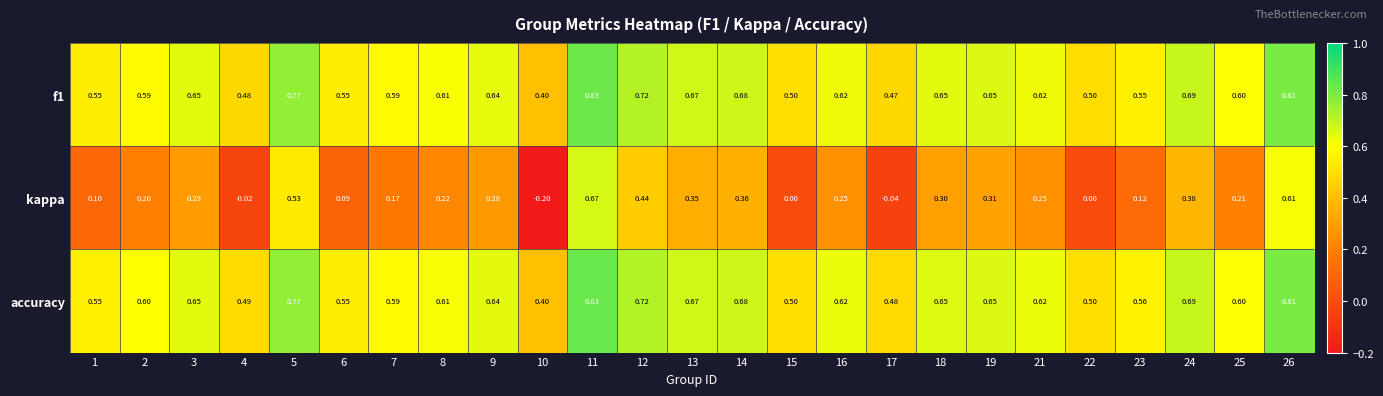

Between 11 and 21, which series saw the biggest shift?

kappa